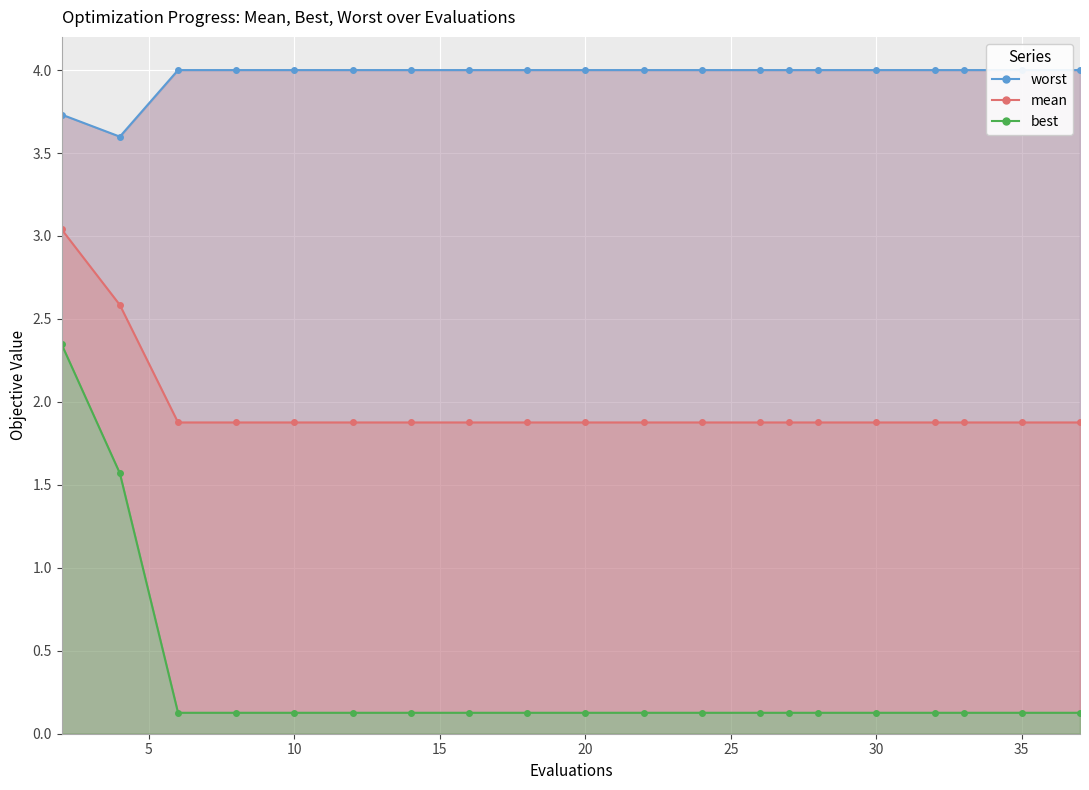

Rank the series by their maximum value, from highest to lowest.

worst, mean, best